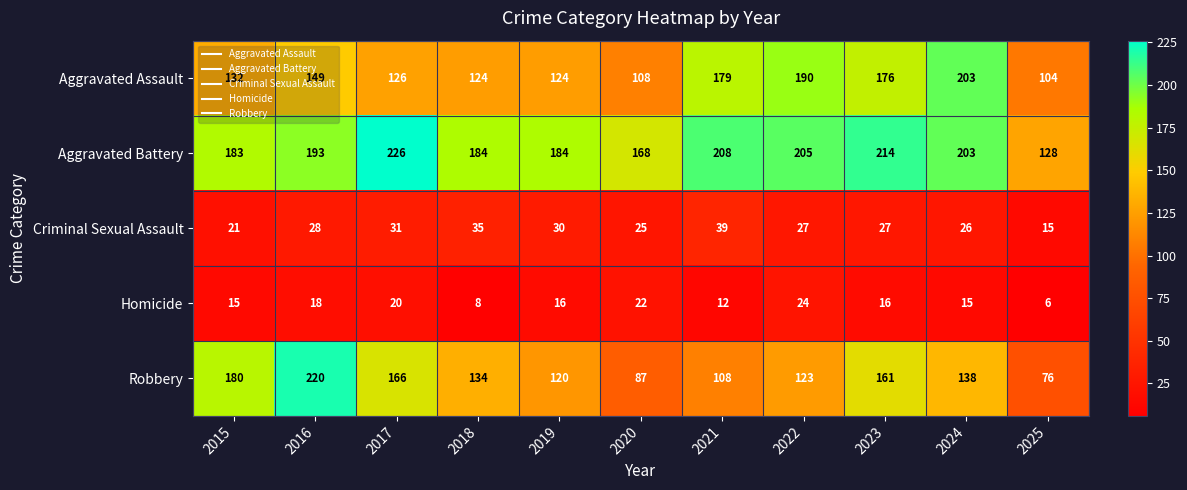

What is the difference between the Aggravated Battery values at 2015 and 2024?

20